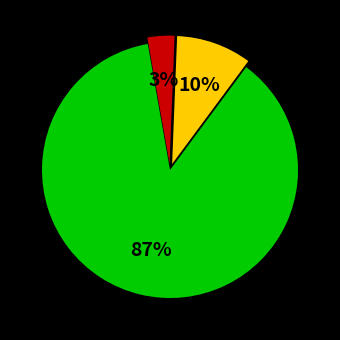

How many slices are in this pie chart?

3